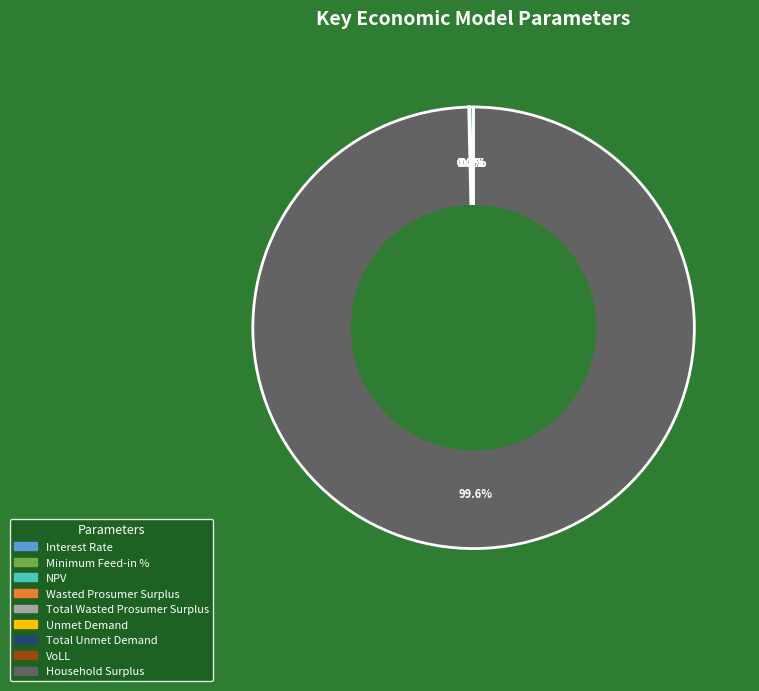

To the nearest percent, what is the average slice percentage?

11%